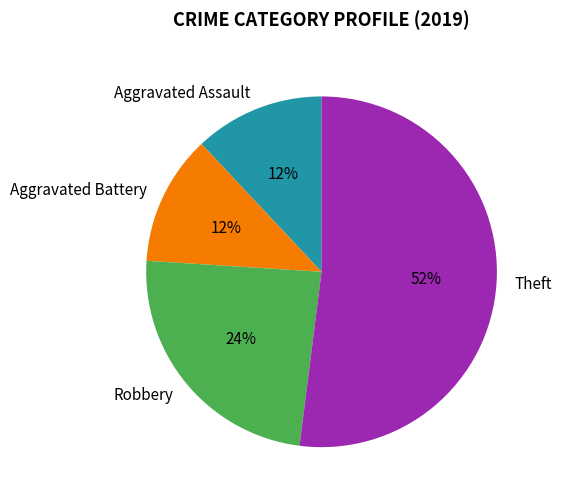

To the nearest percent, what portion does Aggravated Battery represent?

12%